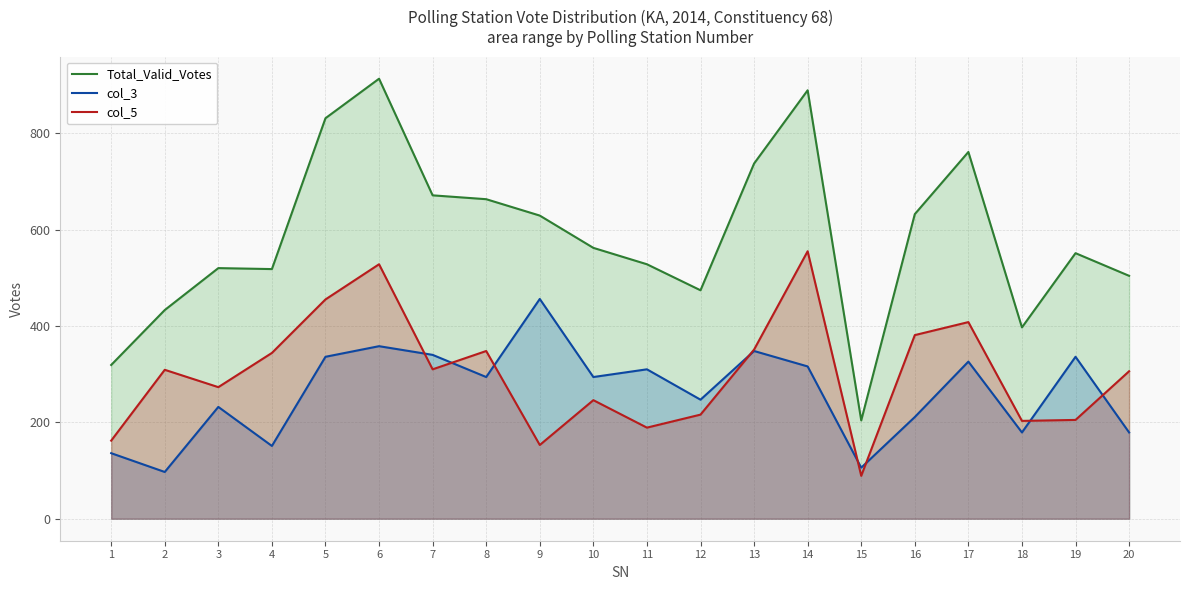

Where is the first local maximum for col_5?

2